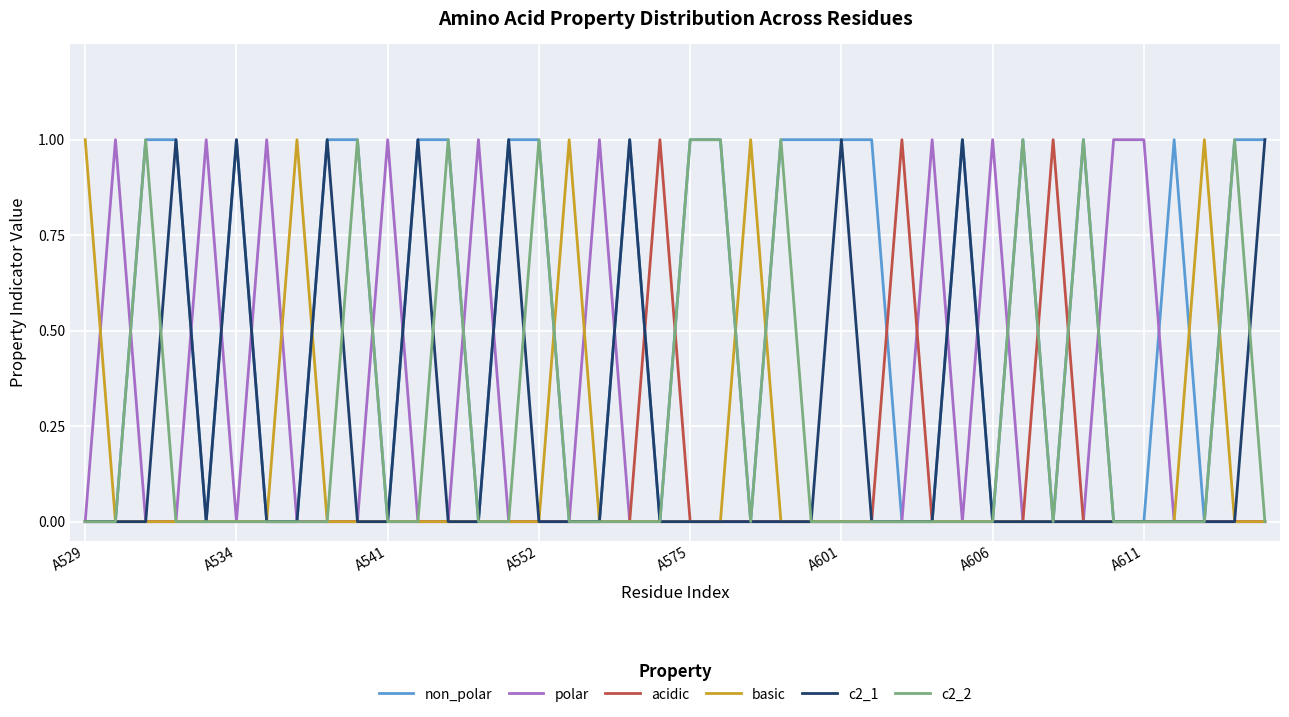

Which series has the largest total across all categories?

non_polar